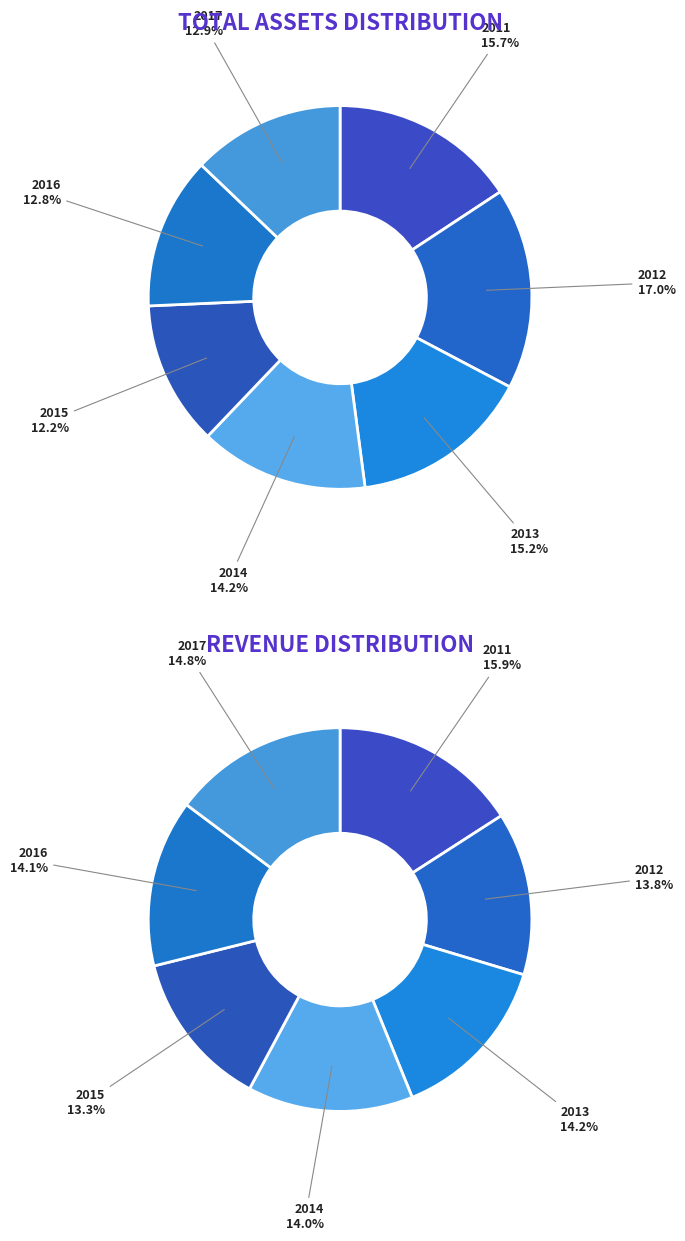

The 2012 slice represents 17% of the pie. True or false?

True